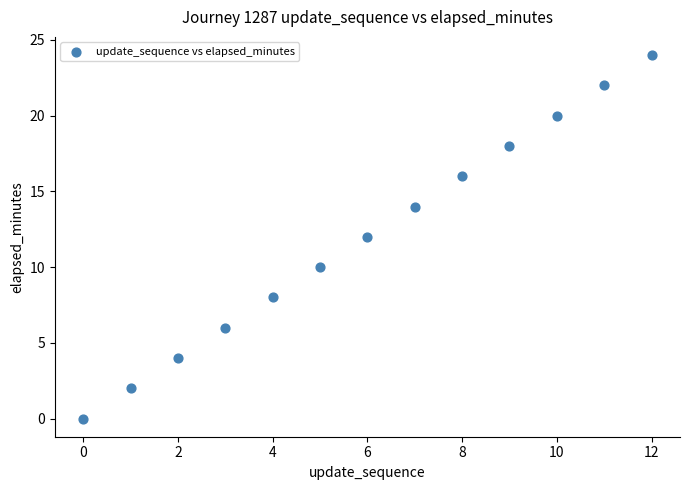

What is the range of Y values (max minus min)?

24